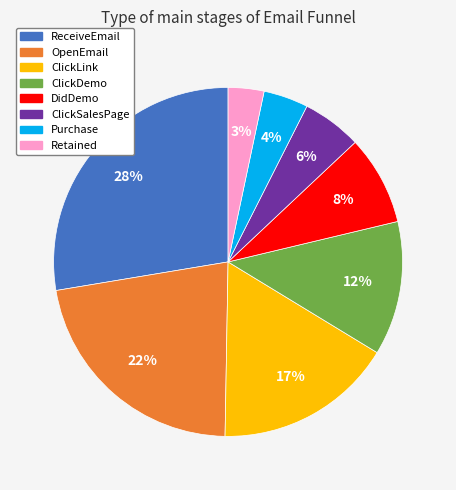

Which slice is the smallest?

Retained